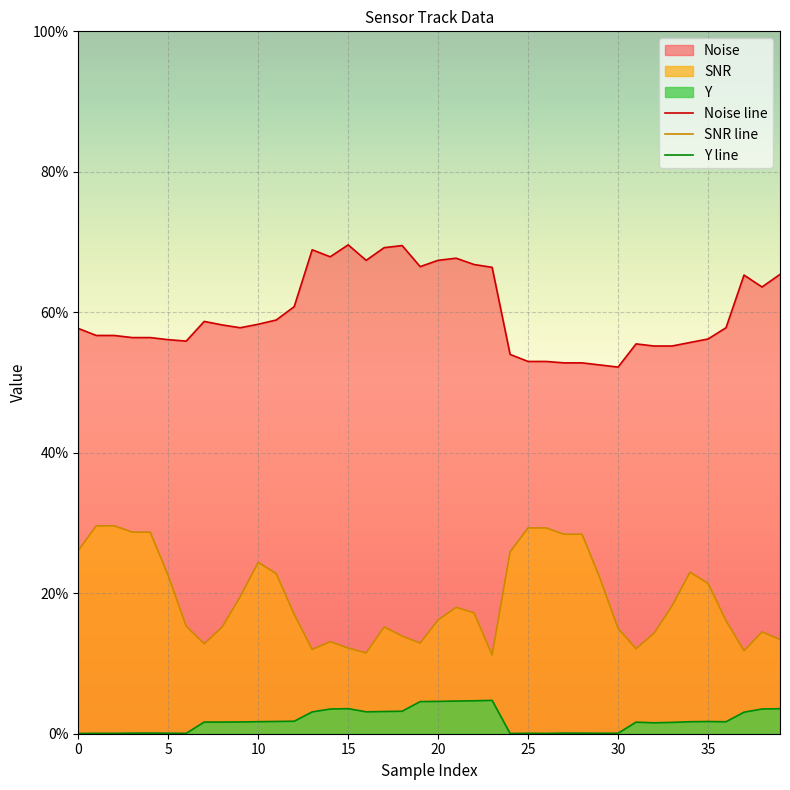

At which category is the sum across all series the highest?

21